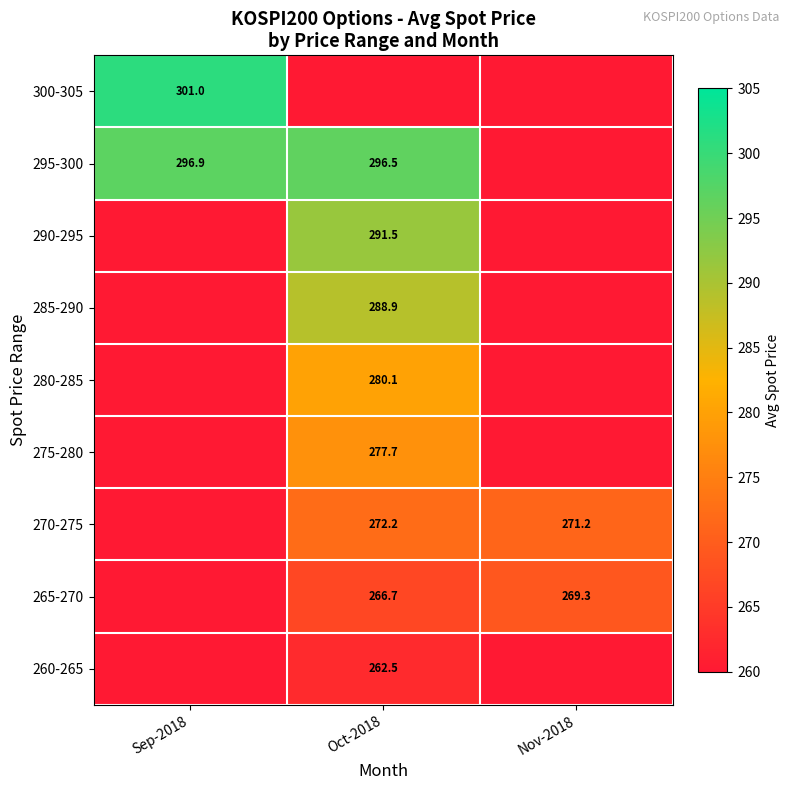

At which category does the chart reach its minimum across all series?

Sep-2018